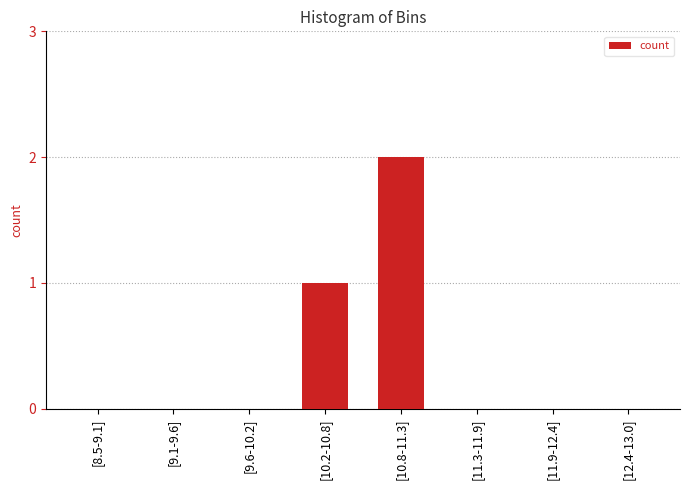

Are the bars horizontal?

No